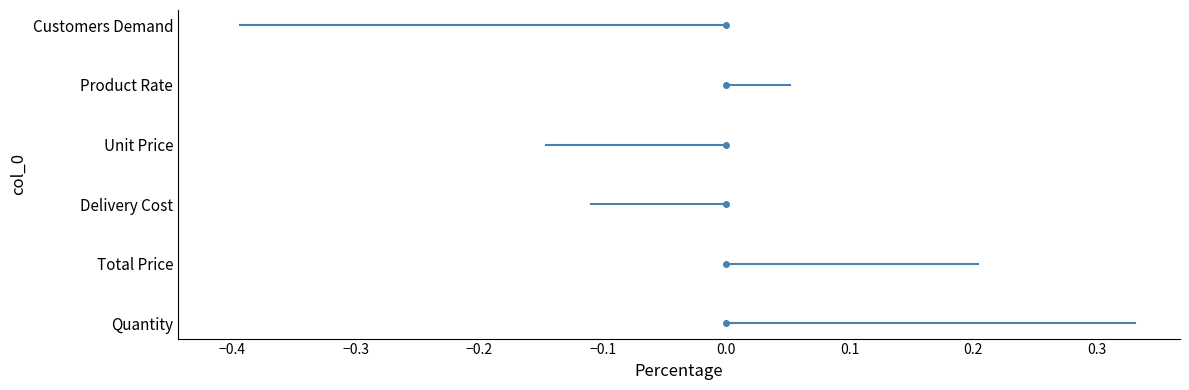

Where is the data nearest to the value 0?

Product Rate